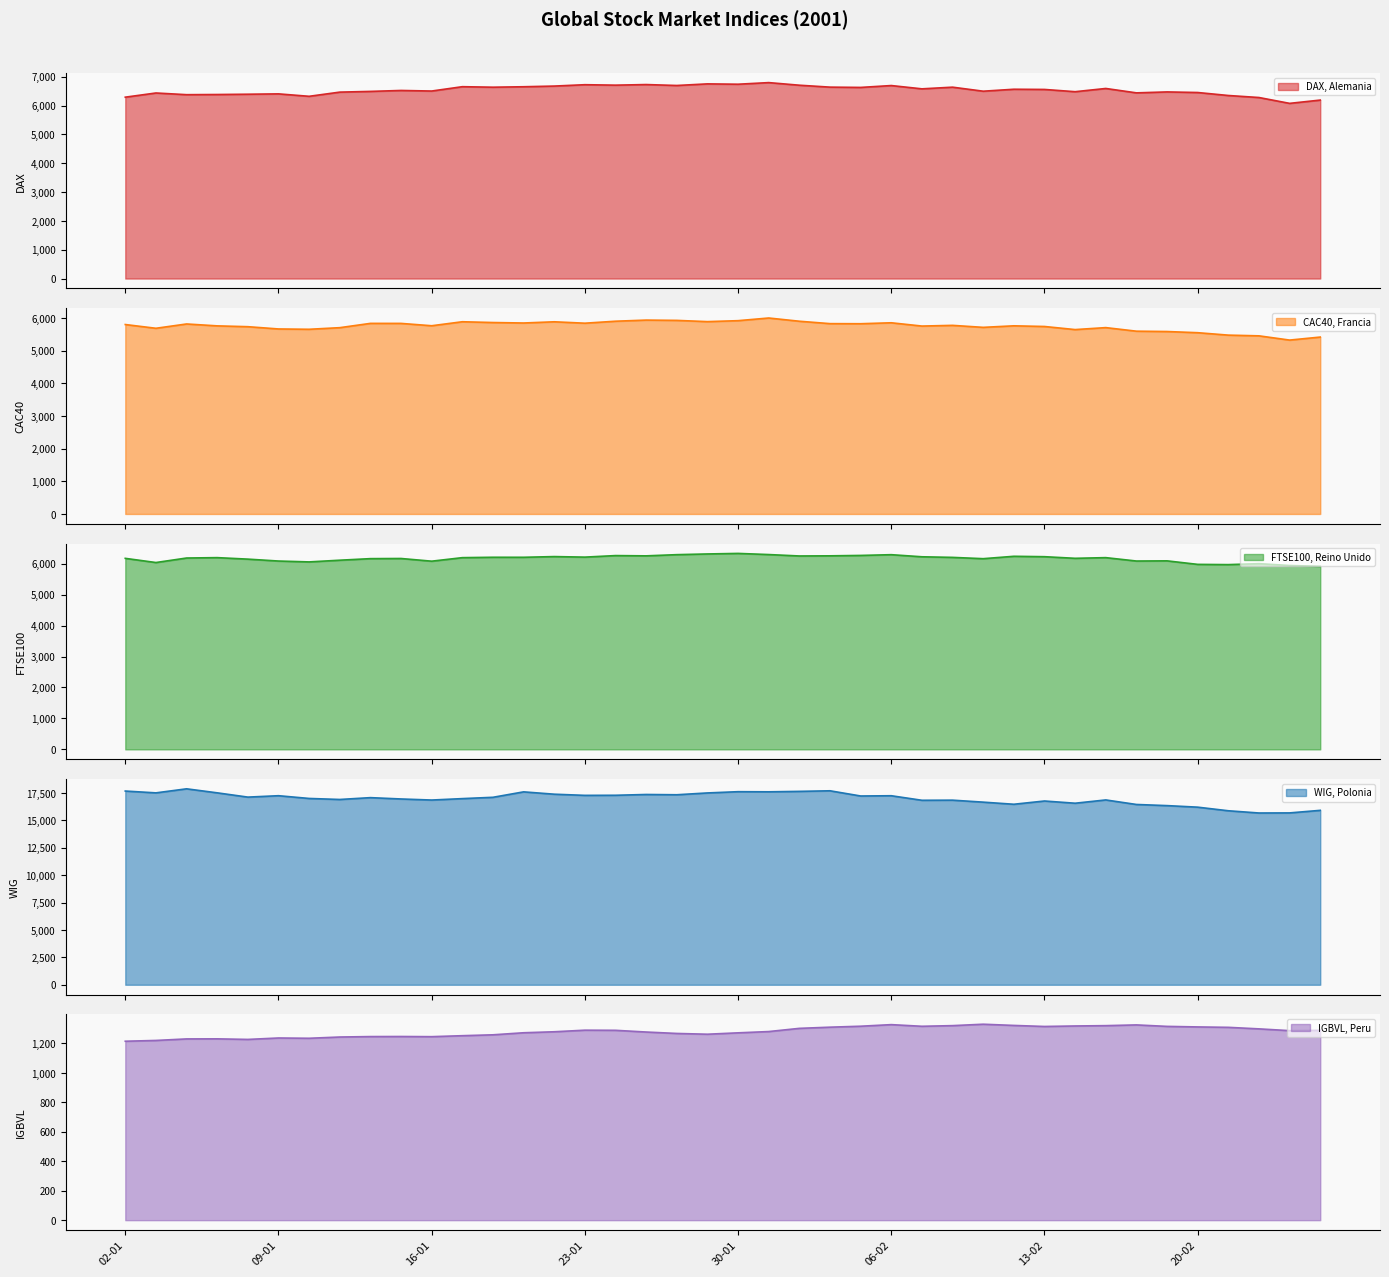

What is the average value of the WIG, Polonia series?

16991.5